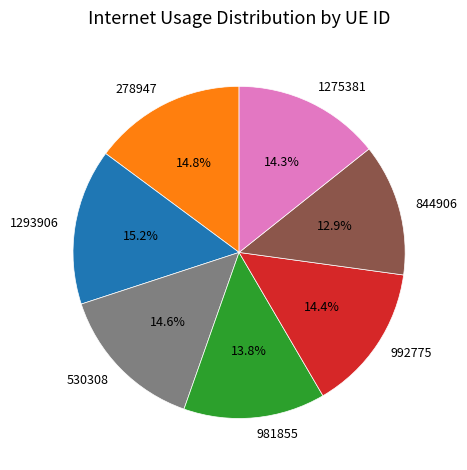

To the nearest percent, what portion does 1293906 represent?

15%